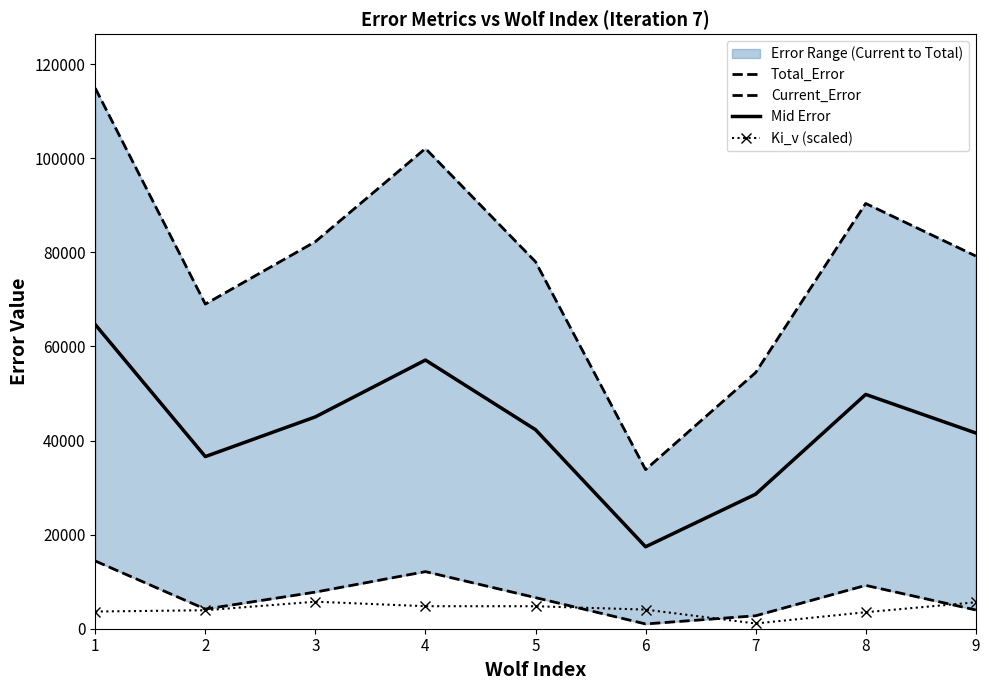

Which category has the lowest value in the Total_Error series?

6